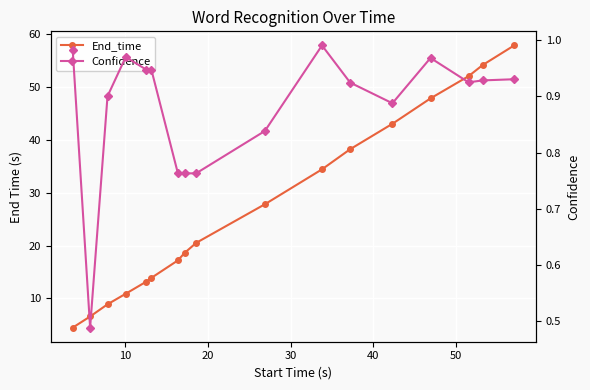

True or false: Confidence and End_time intersect in this chart.

False